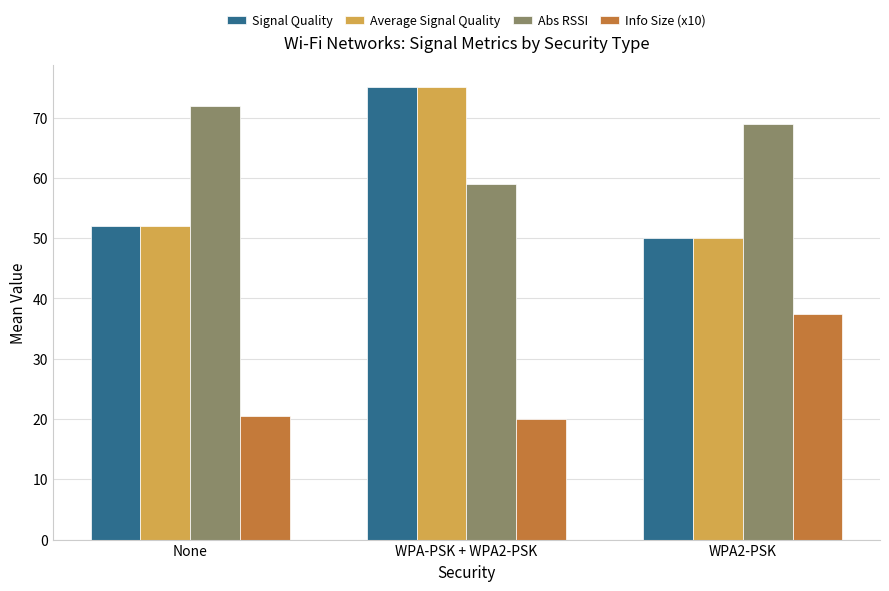

What is the approximate value of Info Size (x10) at WPA2-PSK?

37.5